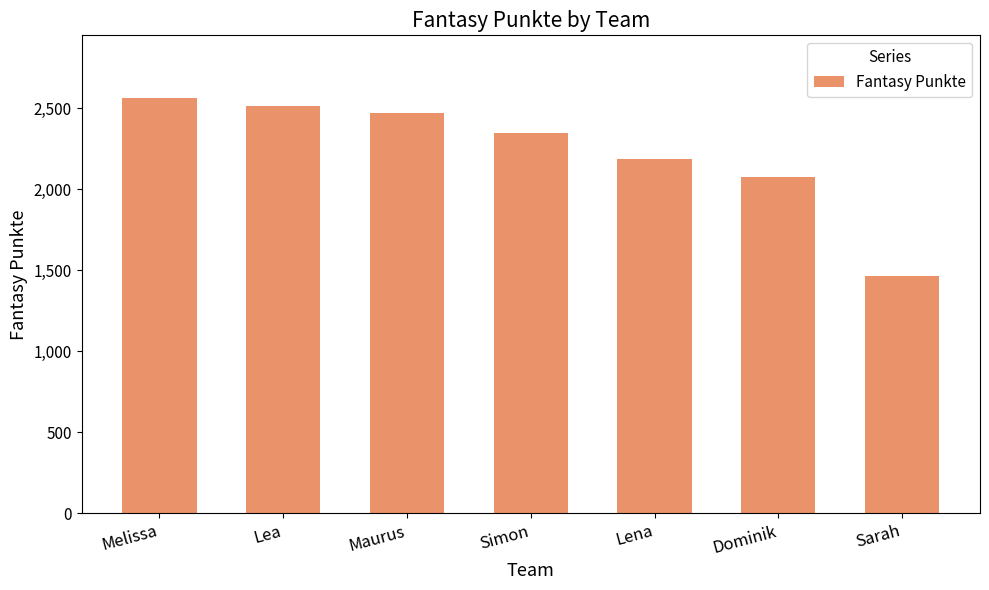

Where does the data first go above 2348?

Melissa